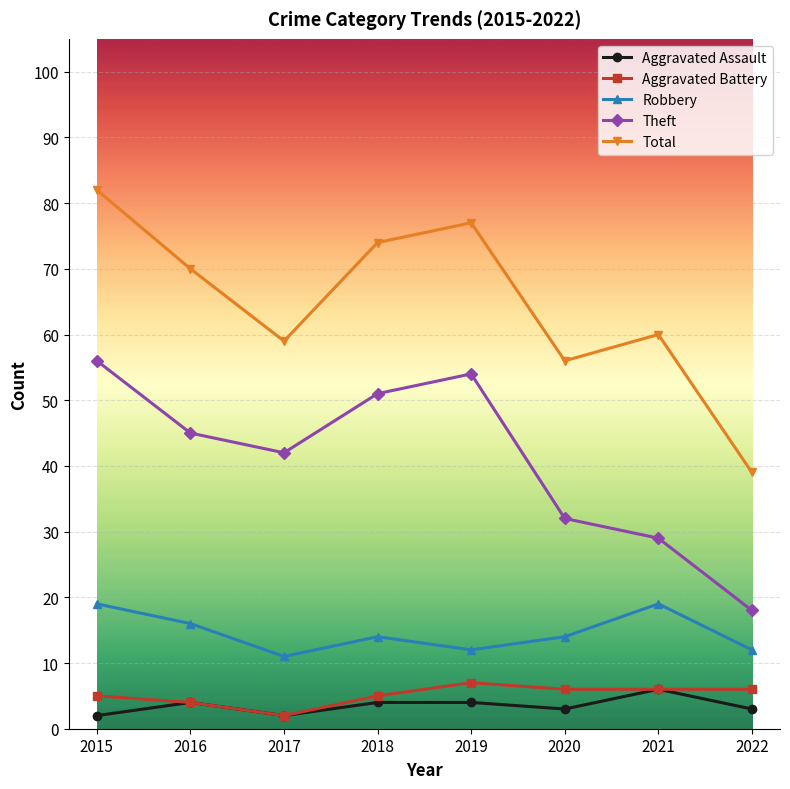

Reading left to right, list all the values displayed in this chart.

Aggravated Assault: 2015=2	2016=4	2017=2	2018=4	2019=4	2020=3	2021=6	2022=3
Aggravated Battery: 2015=5	2016=4	2017=2	2018=5	2019=7	2020=6	2021=6	2022=6
Robbery: 2015=19	2016=16	2017=11	2018=14	2019=12	2020=14	2021=19	2022=12
Theft: 2015=56	2016=45	2017=42	2018=51	2019=54	2020=32	2021=29	2022=18
Total: 2015=82	2016=70	2017=59	2018=74	2019=77	2020=56	2021=60	2022=39